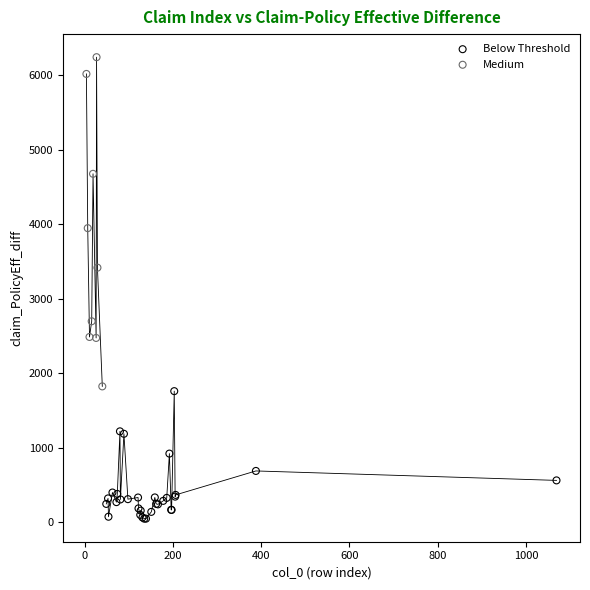

Which series has the widest spread of Y values?

Medium